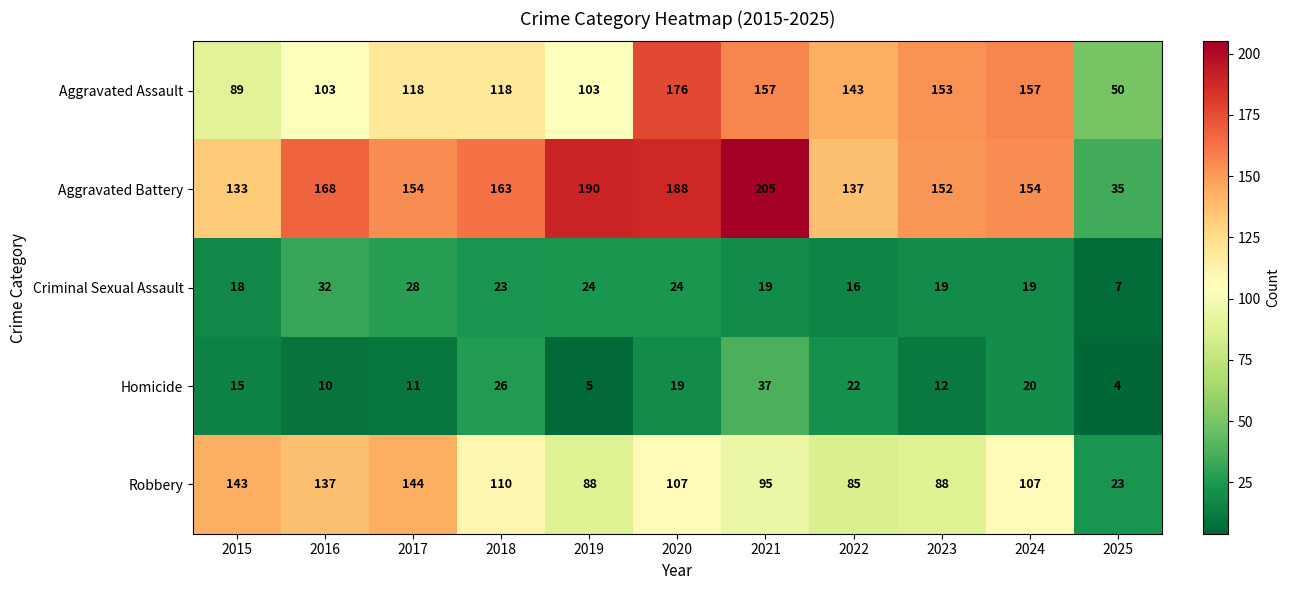

Count the number of data series in this chart.

5